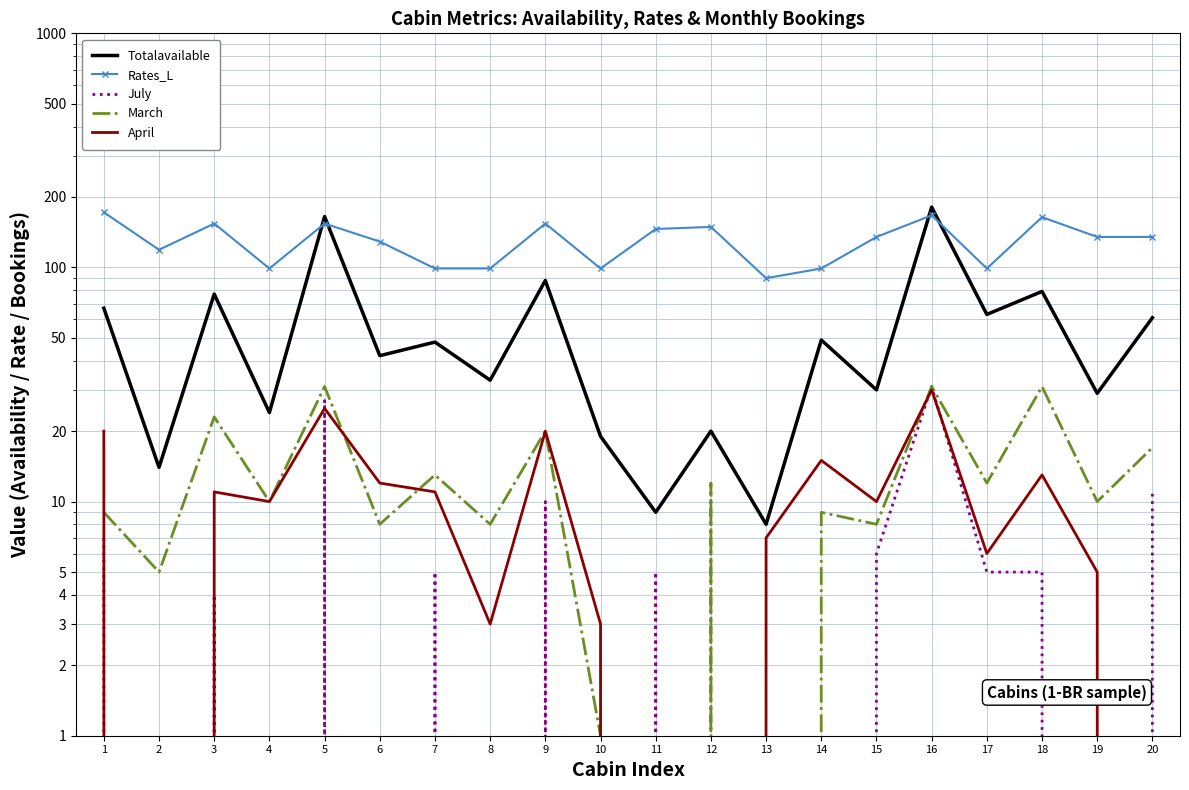

What is the total value across all series at 16?

440